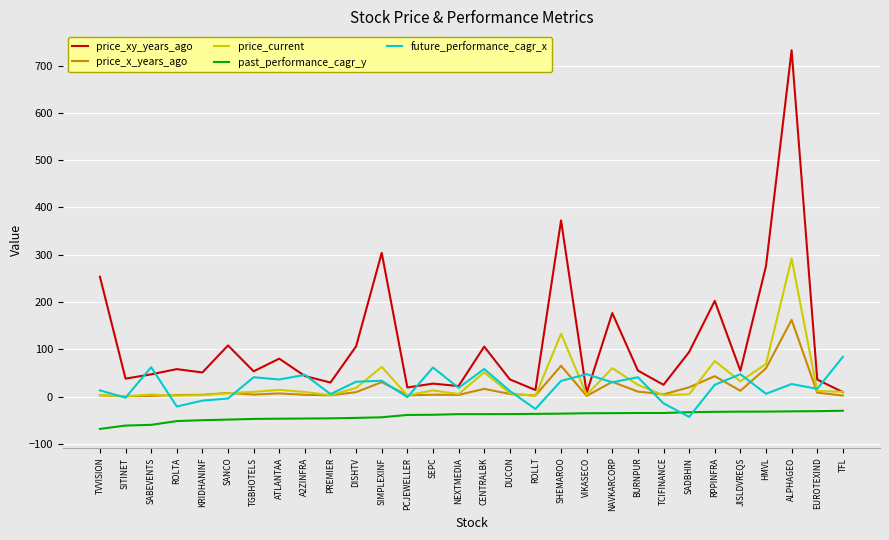

True or false: price_current and past_performance_cagr_y intersect in this chart.

False